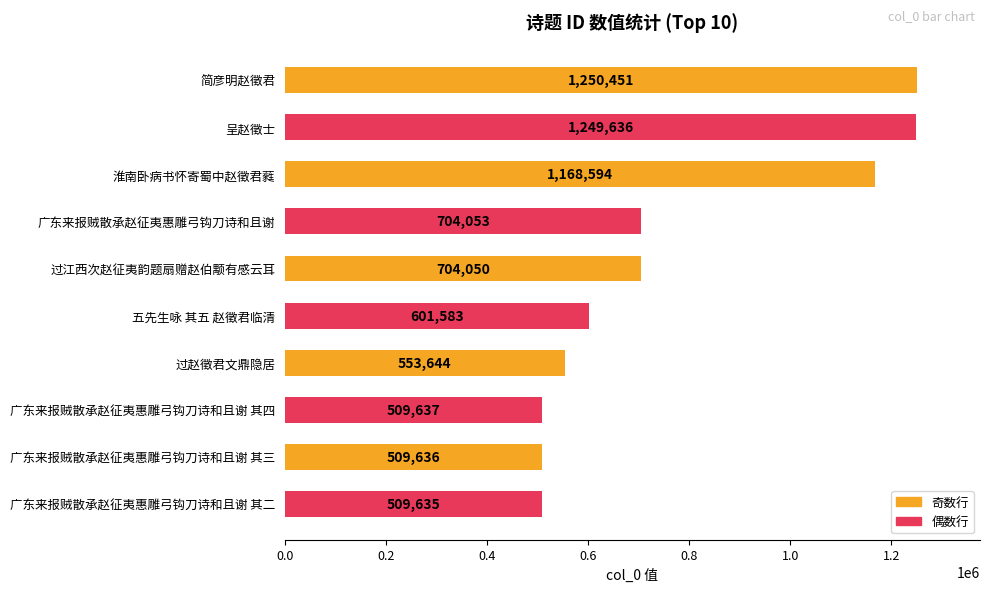

Reading bottom to top, transcribe all the data shown in this chart.

广东来报贼散承赵征夷惠雕弓钩刀诗和且谢 其二=509635	广东来报贼散承赵征夷惠雕弓钩刀诗和且谢 其三=509636	广东来报贼散承赵征夷惠雕弓钩刀诗和且谢 其四=509637	过赵徵君文鼎隐居=553644	五先生咏 其五 赵徵君临清=601583	过江西次赵征夷韵题扇赠赵伯颙有感云耳=704050	广东来报贼散承赵征夷惠雕弓钩刀诗和且谢=704053	淮南卧病书怀寄蜀中赵徵君蕤=1168594	呈赵徵士=1249636	简彦明赵徵君=1250451